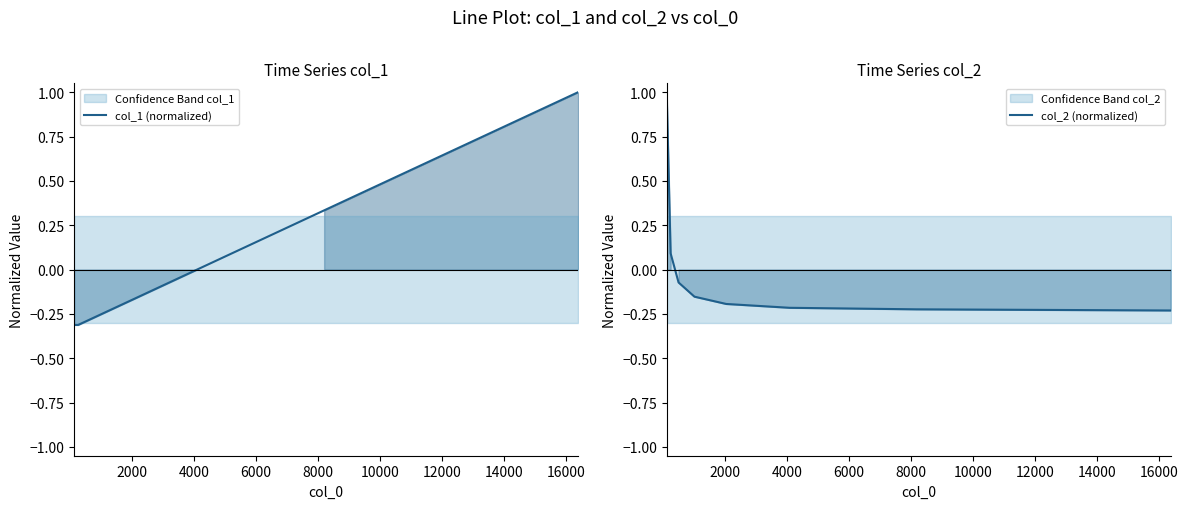

Rank the series by their average value, from highest to lowest.

col_1 (normalized), col_2 (normalized)